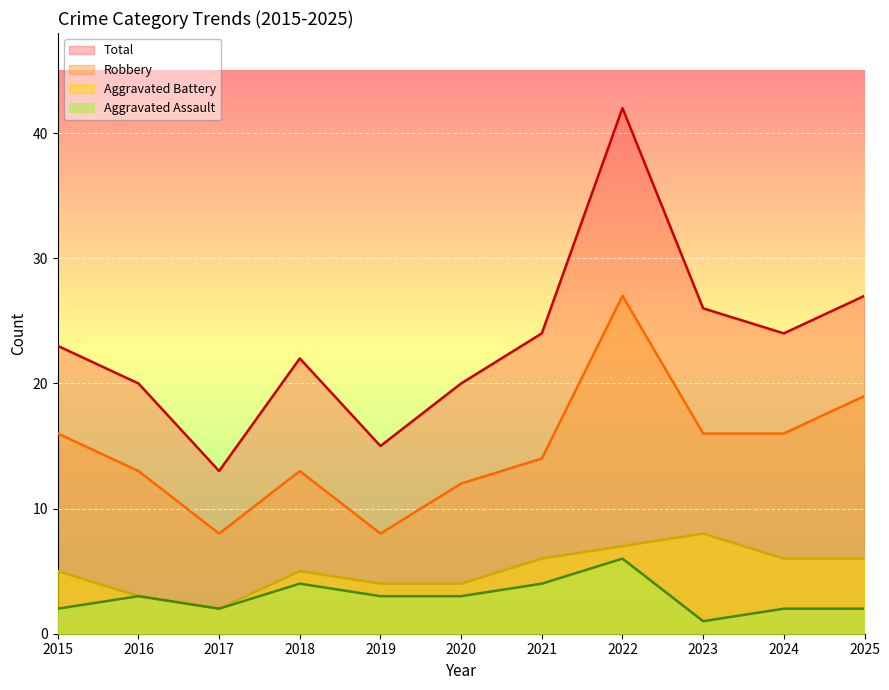

What is the sum of all Total values?

256